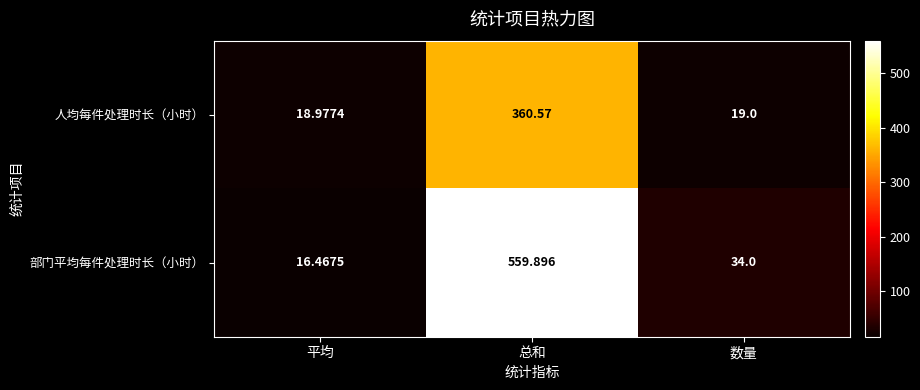

At which label is 人均每件处理时长（小时） closest to 189?

数量